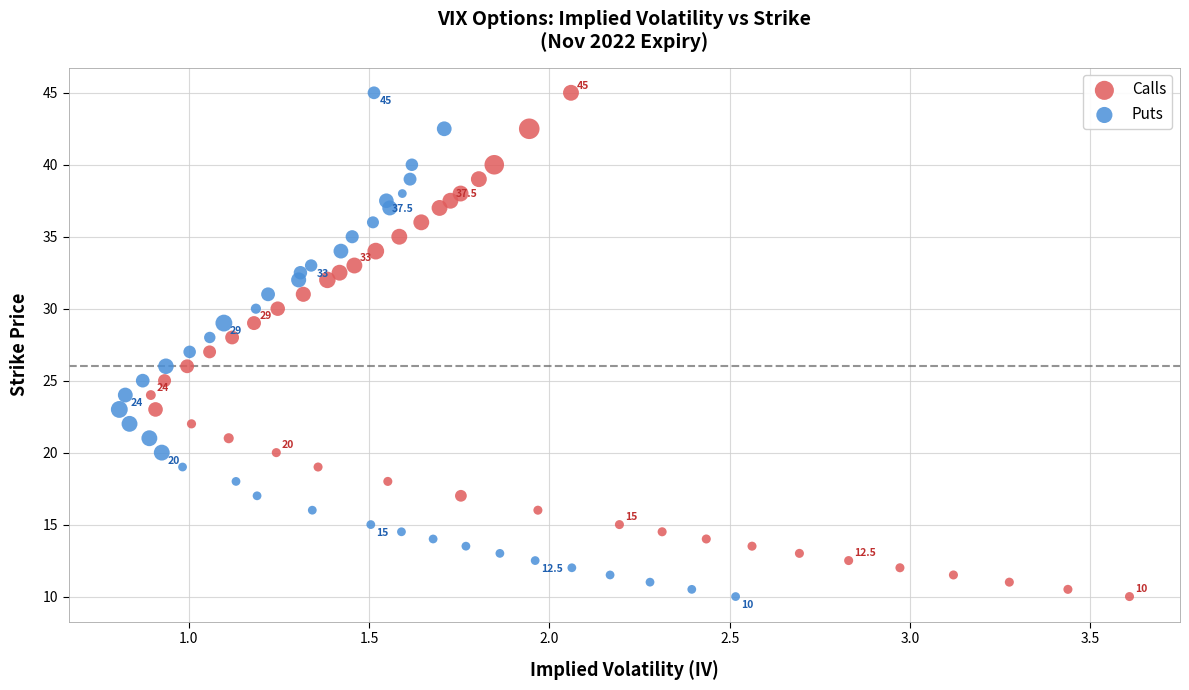

What are all the series names shown in the legend?

Calls, Puts